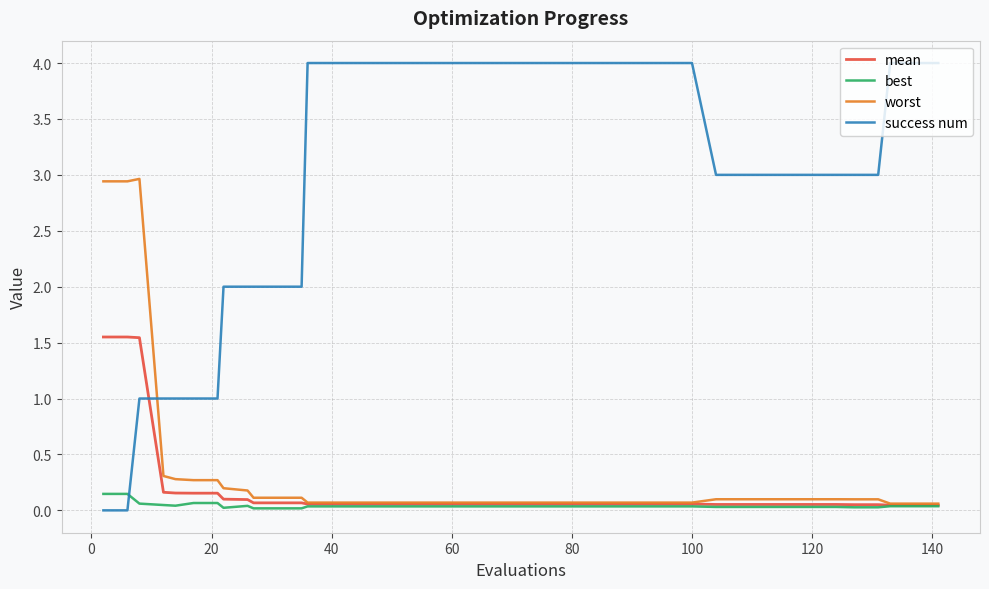

After their last crossing, which series has the higher values: best or success num?

success num